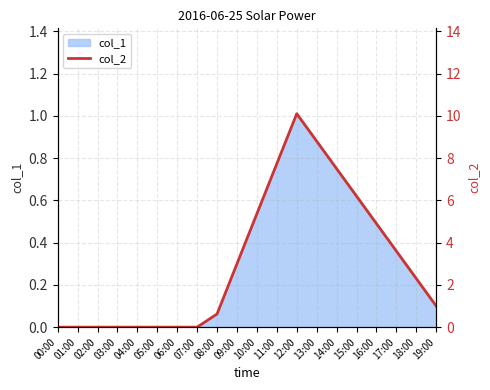

At which label does col_1 reach its peak?

12:00